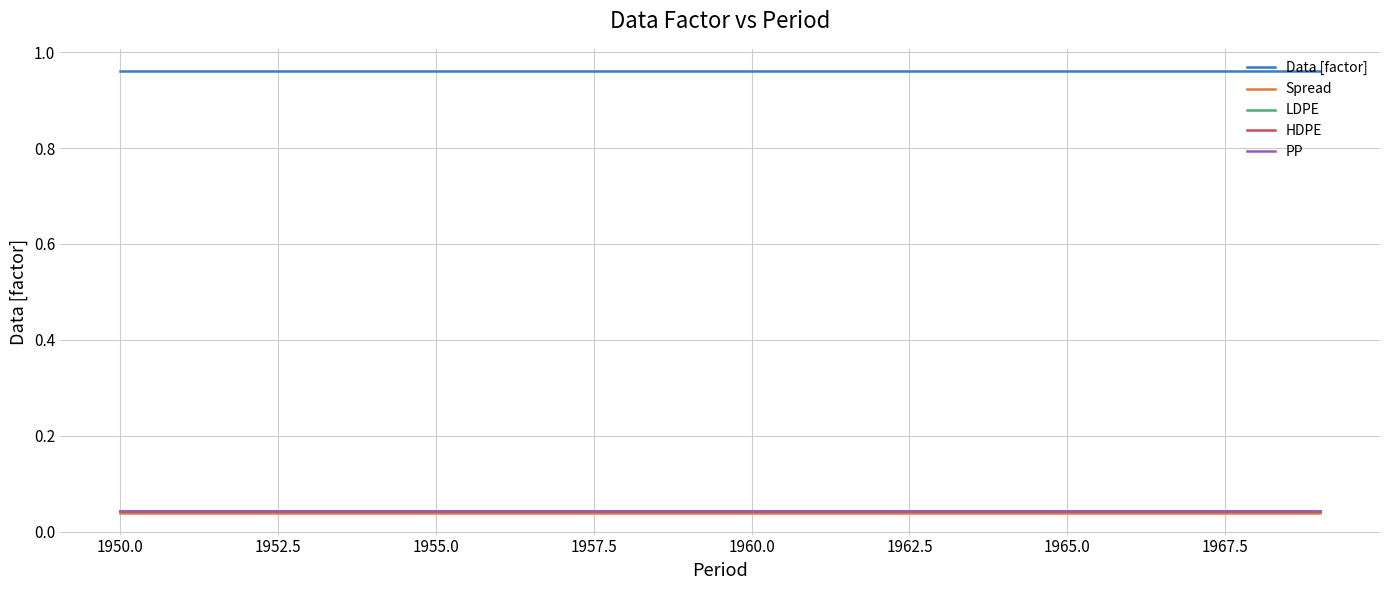

Reading left to right, list all the values displayed in this chart.

Data [factor]: 1.0	1.0	1.0	1.0	1.0	1.0	1.0	1.0	1.0	1.0	1.0	1.0	1.0	1.0	1.0	1.0	1.0	1.0	1.0	1.0
Spread: 0.0	0.0	0.0	0.0	0.0	0.0	0.0	0.0	0.0	0.0	0.0	0.0	0.0	0.0	0.0	0.0	0.0	0.0	0.0	0.0
LDPE: 0.0	0.0	0.0	0.0	0.0	0.0	0.0	0.0	0.0	0.0	0.0	0.0	0.0	0.0	0.0	0.0	0.0	0.0	0.0	0.0
HDPE: 0.0	0.0	0.0	0.0	0.0	0.0	0.0	0.0	0.0	0.0	0.0	0.0	0.0	0.0	0.0	0.0	0.0	0.0	0.0	0.0
PP: 0.0	0.0	0.0	0.0	0.0	0.0	0.0	0.0	0.0	0.0	0.0	0.0	0.0	0.0	0.0	0.0	0.0	0.0	0.0	0.0